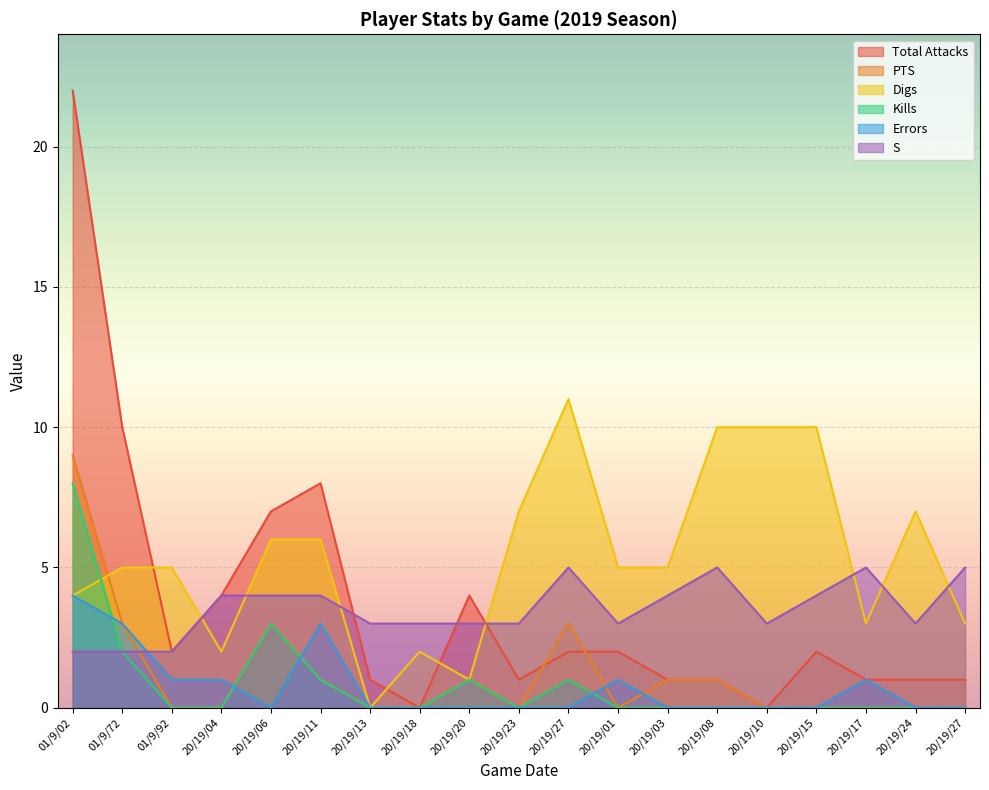

How many intersections are there between Digs and Kills?

1